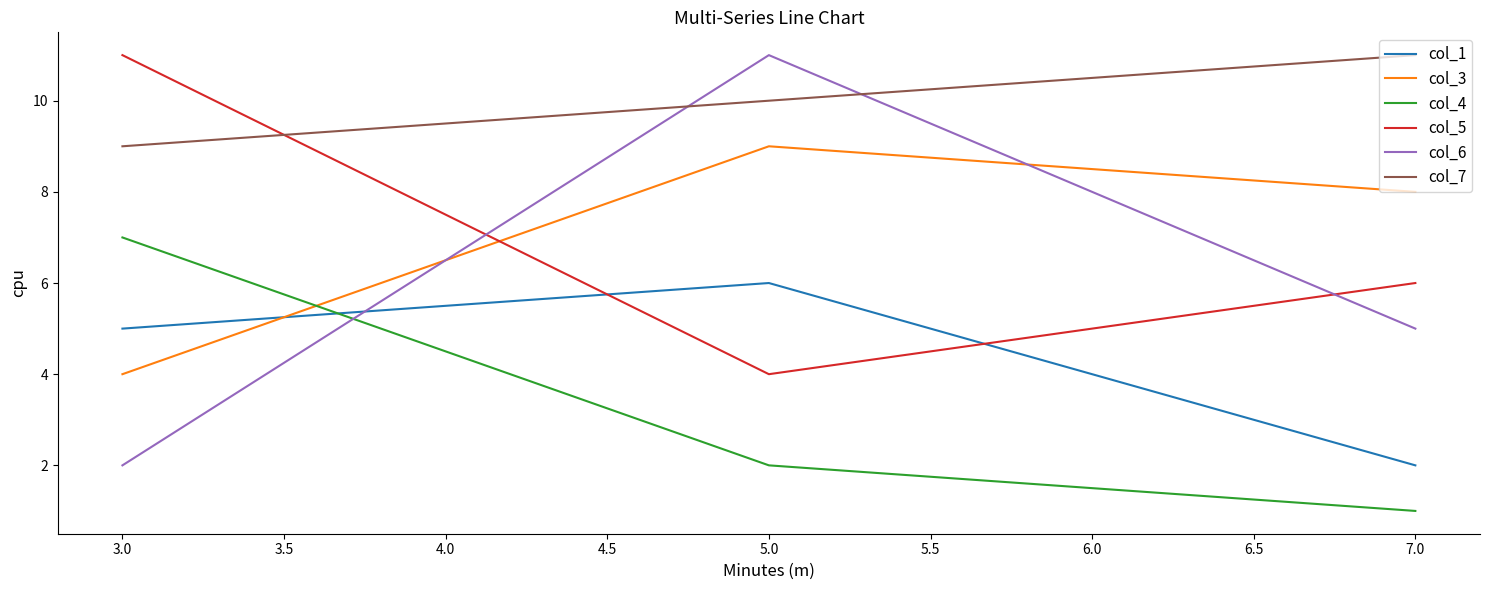

At which category is the sum across all series the highest?

5.0